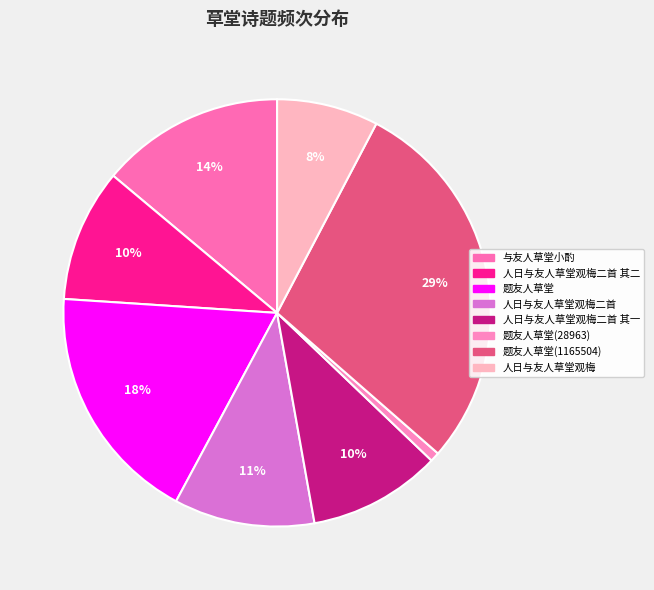

To the nearest percent, what percentage of the pie is 人日与友人草堂观梅二首?

11%